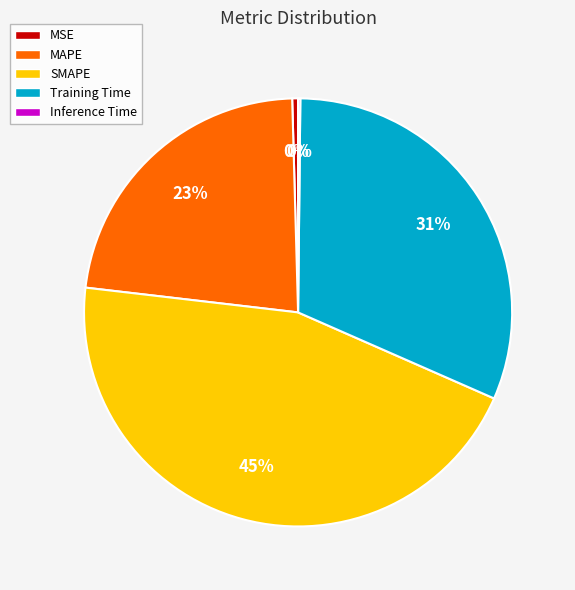

Is the sum of Training Time and MAPE greater than half?

Yes